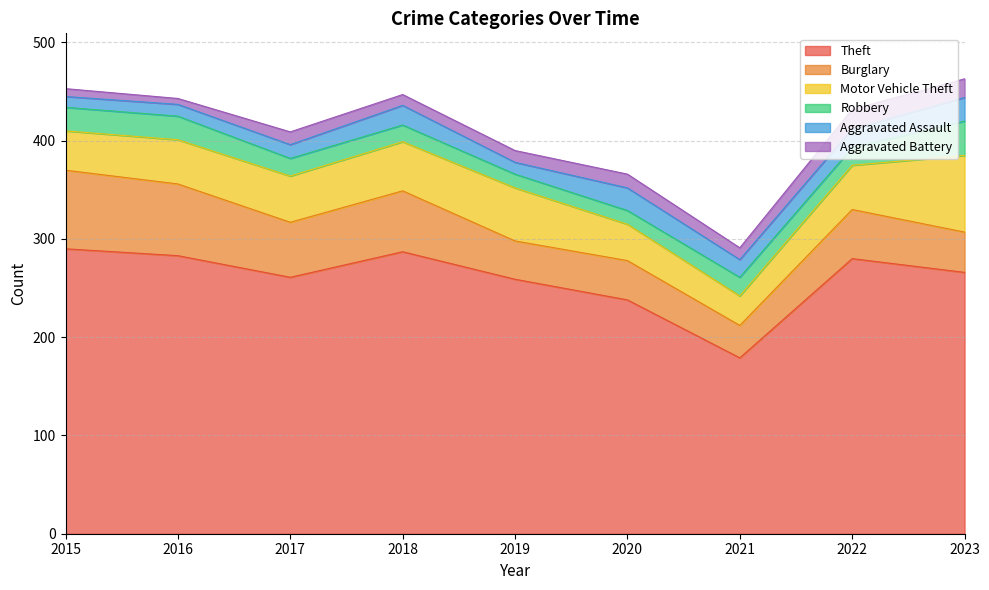

Which label corresponds to the largest value in the chart?

2015